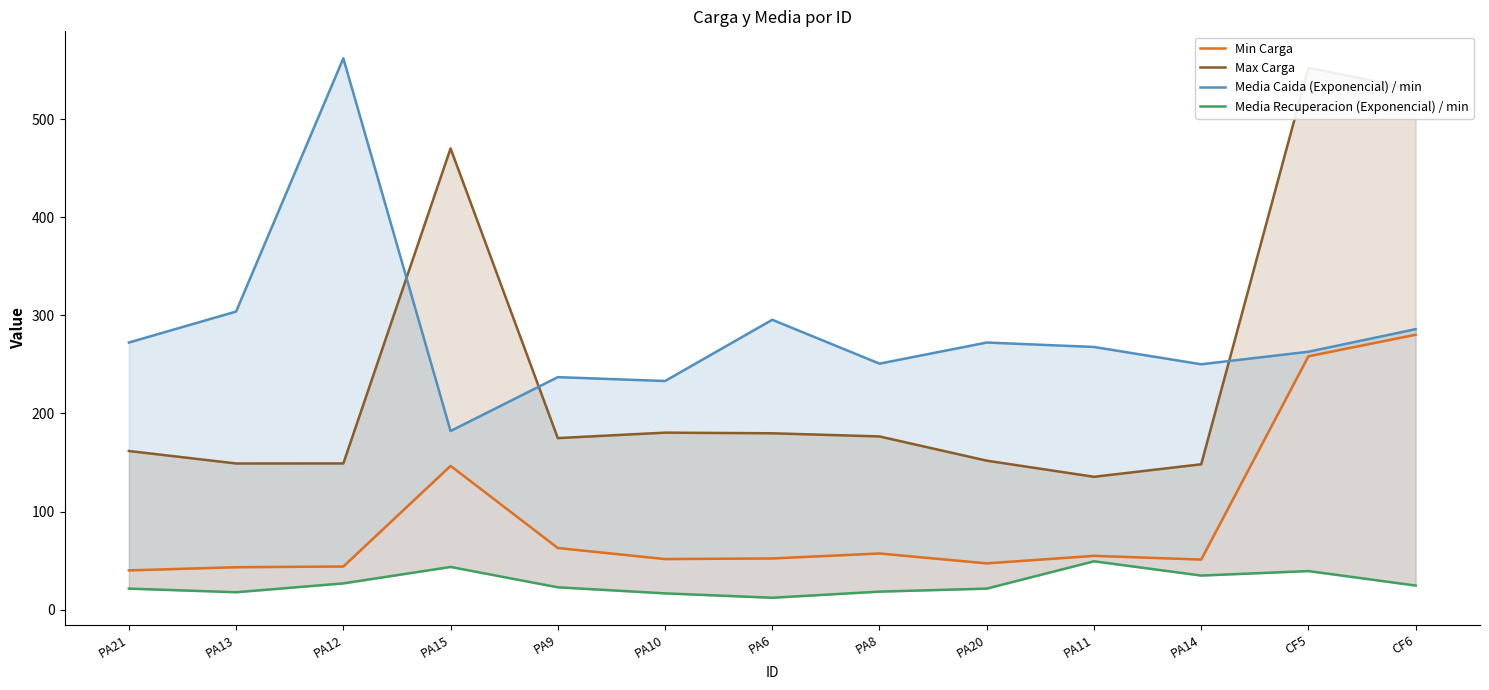

What is the minimum value shown in the chart?

12.1